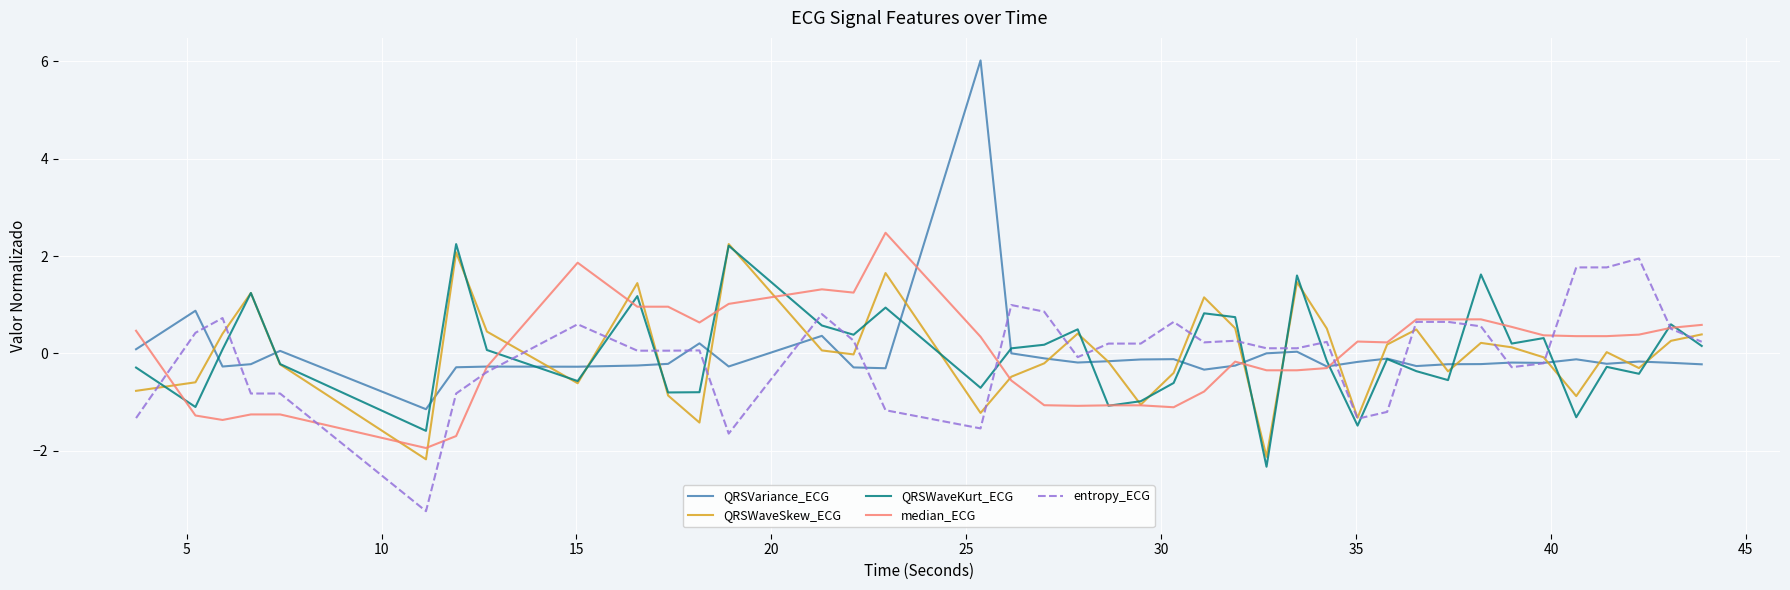

Does the chart have visible grid lines?

Yes